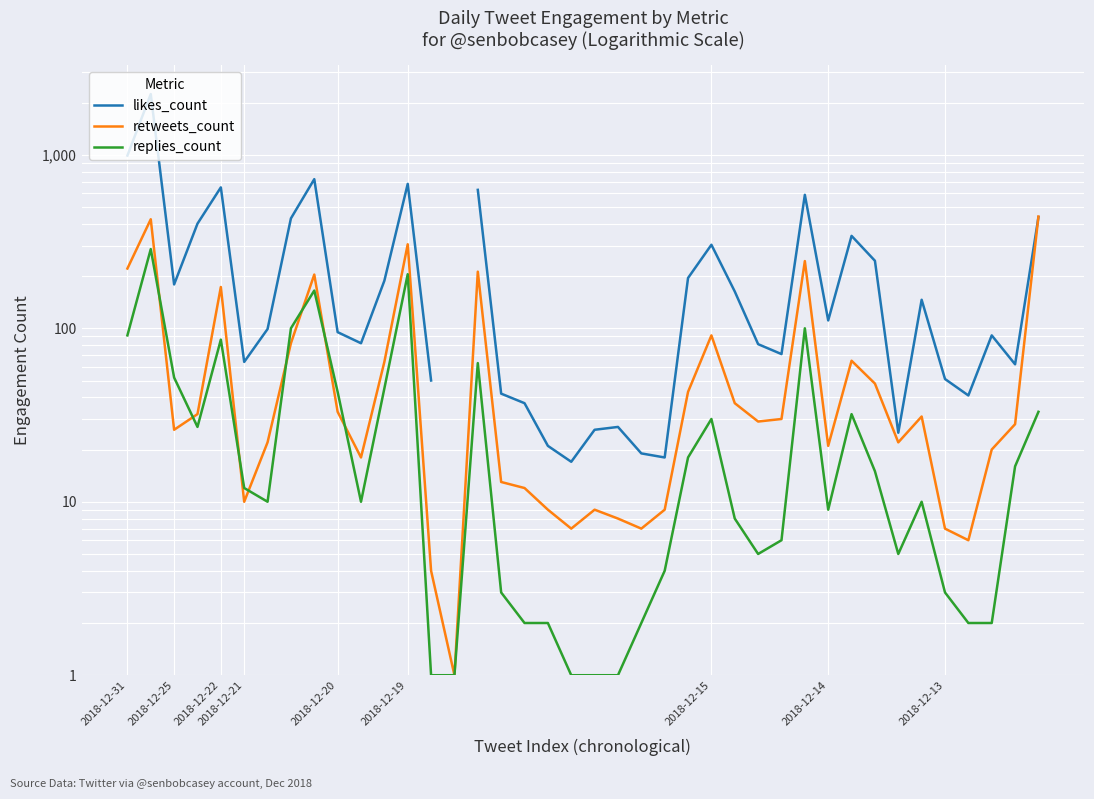

How many values in the replies_count series exceed 10?

19